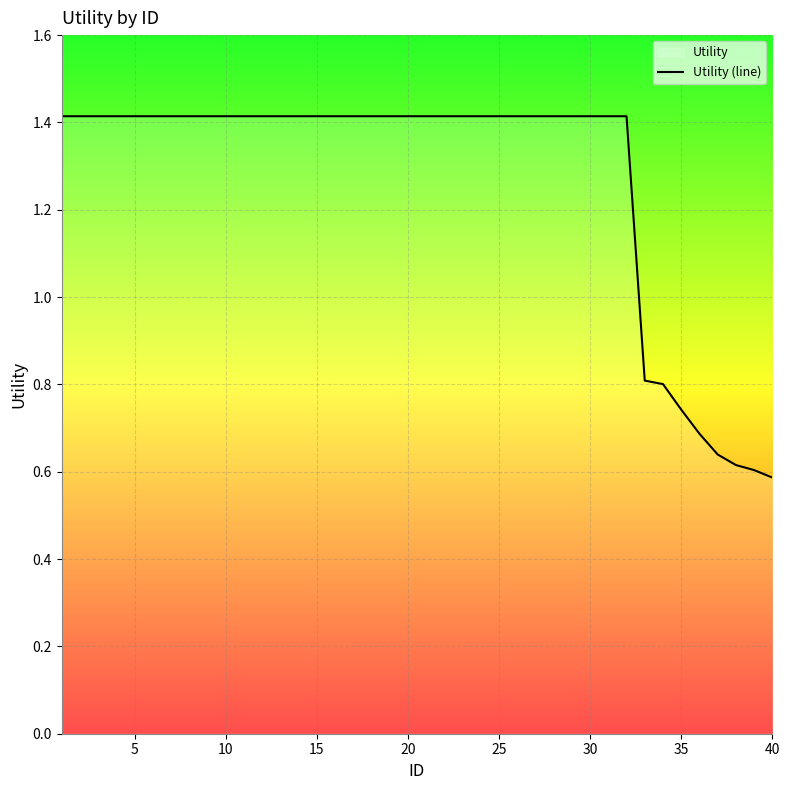

What is the greatest value displayed?

1.4